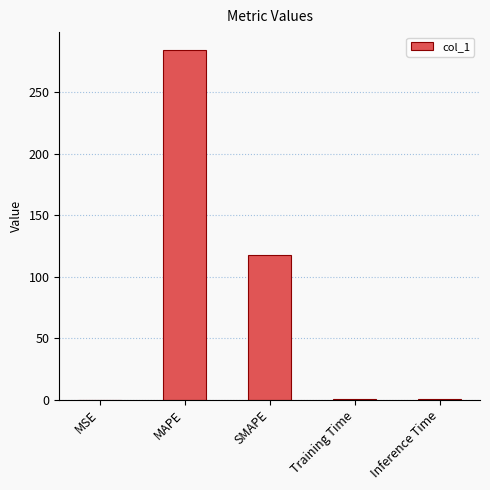

What is the sum of all values?

402.3